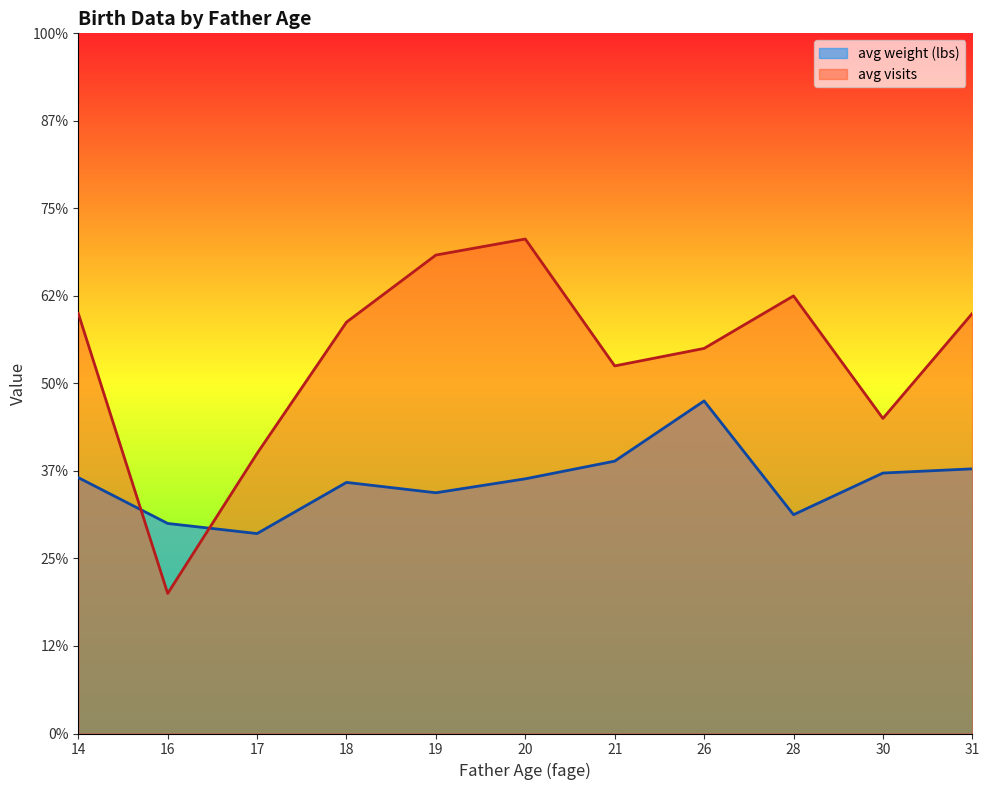

At which category is the sum across all series the highest?

20